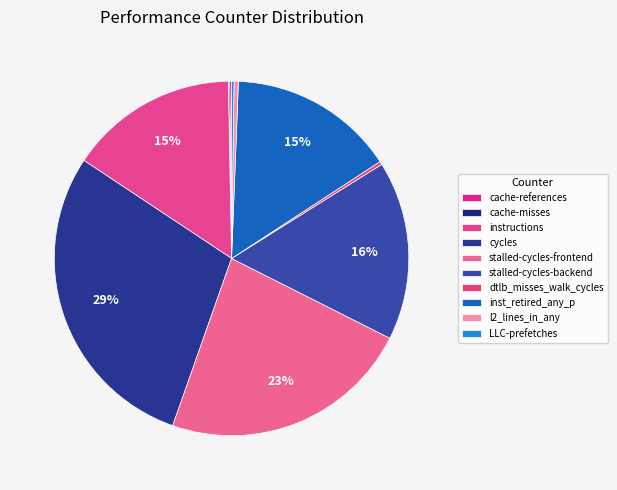

Count the number of slices in the pie.

10